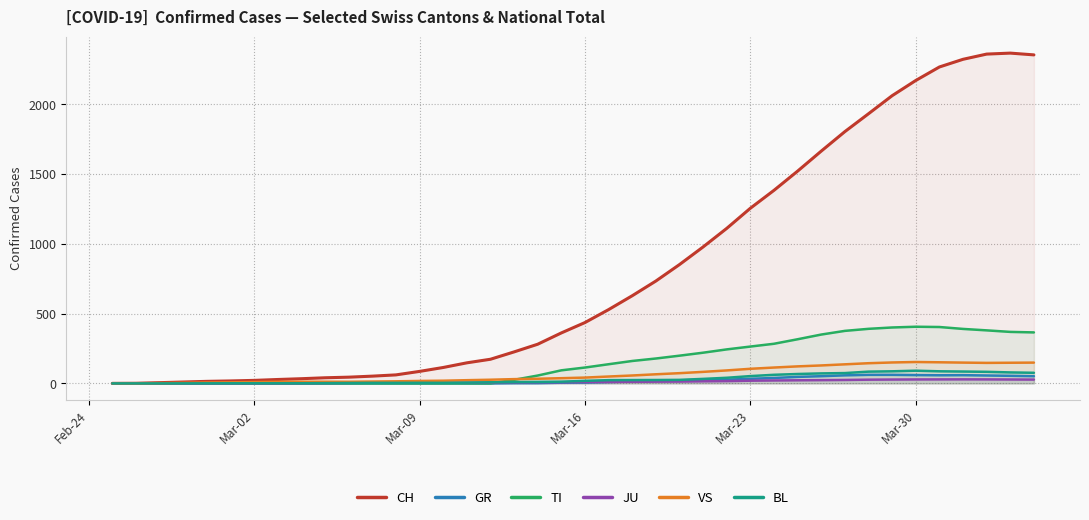

What is the highest value of the GR series?

61.3